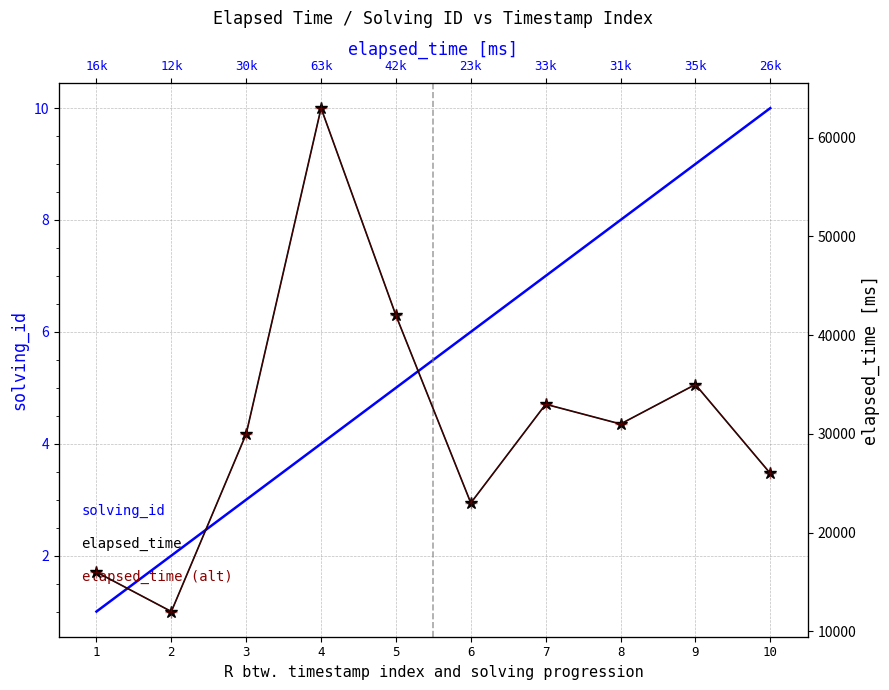

At 4, list the series in order from largest to smallest.

elapsed_time, elapsed_time (alt), solving_id